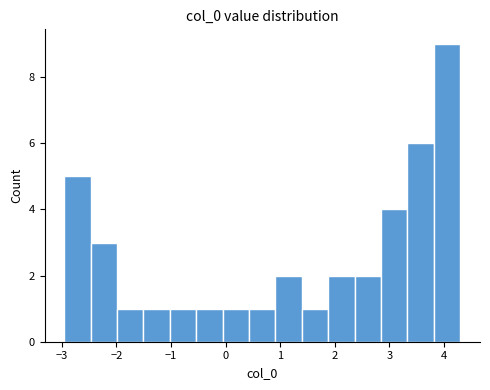

Reading left to right, list every bar in this chart as the range it spans on the x-axis followed by its height. Neither the bar edges nor the heights are printed on the chart, so give them approximately, as read against the axes.

-3.0 to -2.5: 5
-2.5 to -2.0: 3
-2.0 to -1.5: 1
-1.5 to -1.0: 1
-1.0 to -0.5: 1
-0.5 to -0.1: 1
-0.1 to 0.4: 1
0.4 to 0.9: 1
0.9 to 1.4: 2
1.4 to 1.9: 1
1.9 to 2.4: 2
2.4 to 2.8: 2
2.8 to 3.3: 4
3.3 to 3.8: 6
3.8 to 4.3: 9